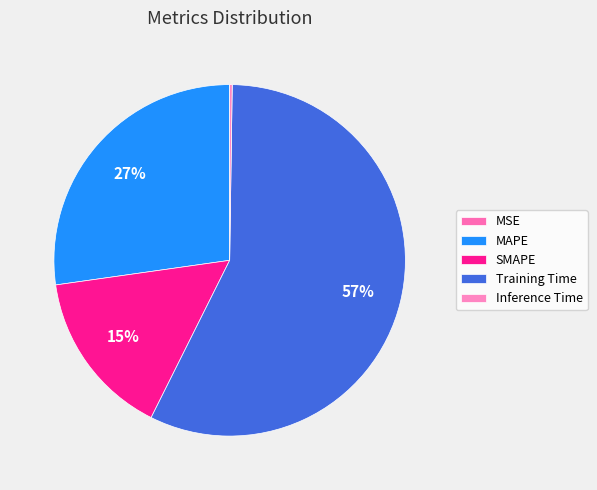

Between Inference Time and SMAPE, which is larger?

SMAPE